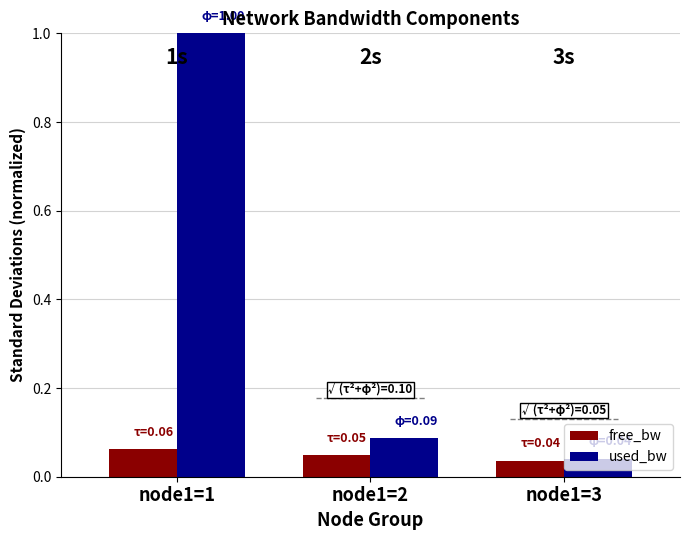

Which series has the largest total across all categories?

used_bw